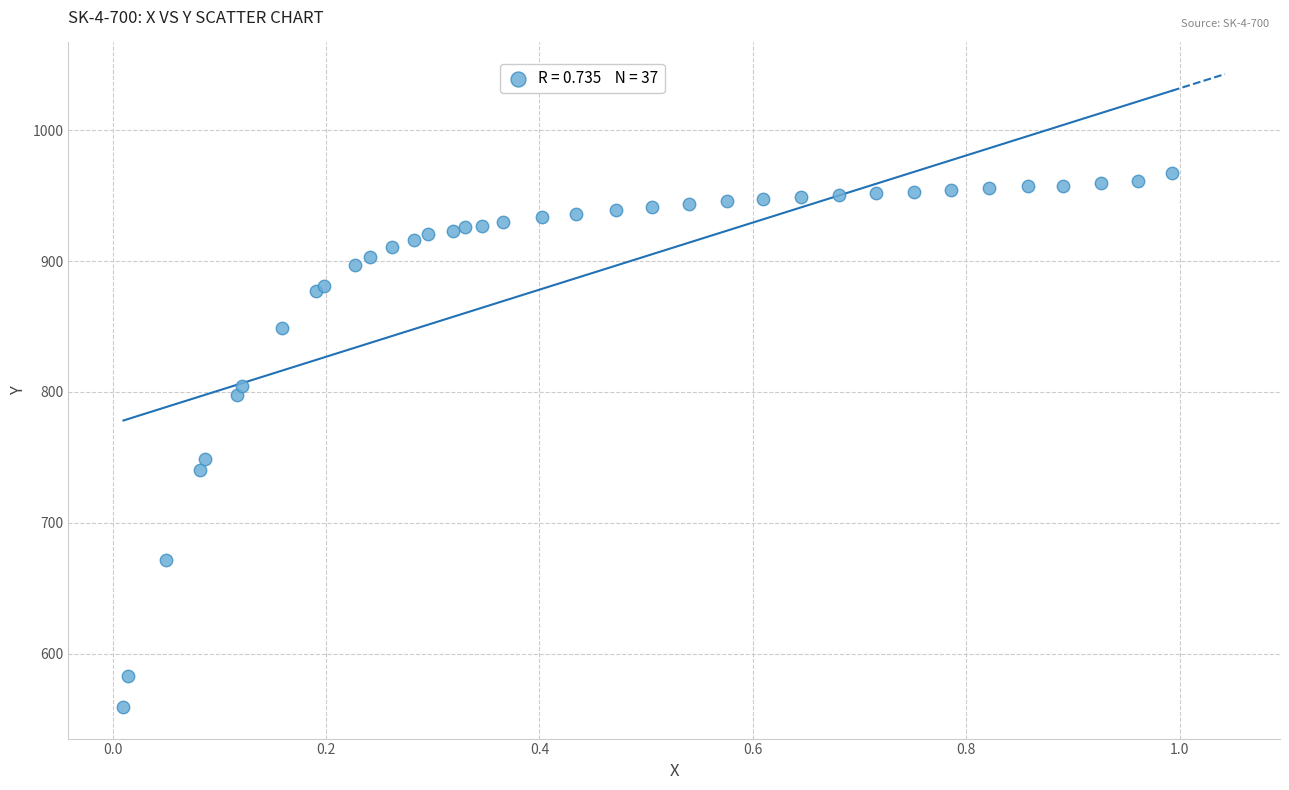

What Y value in the scatter plot is closest to 763?

748.5